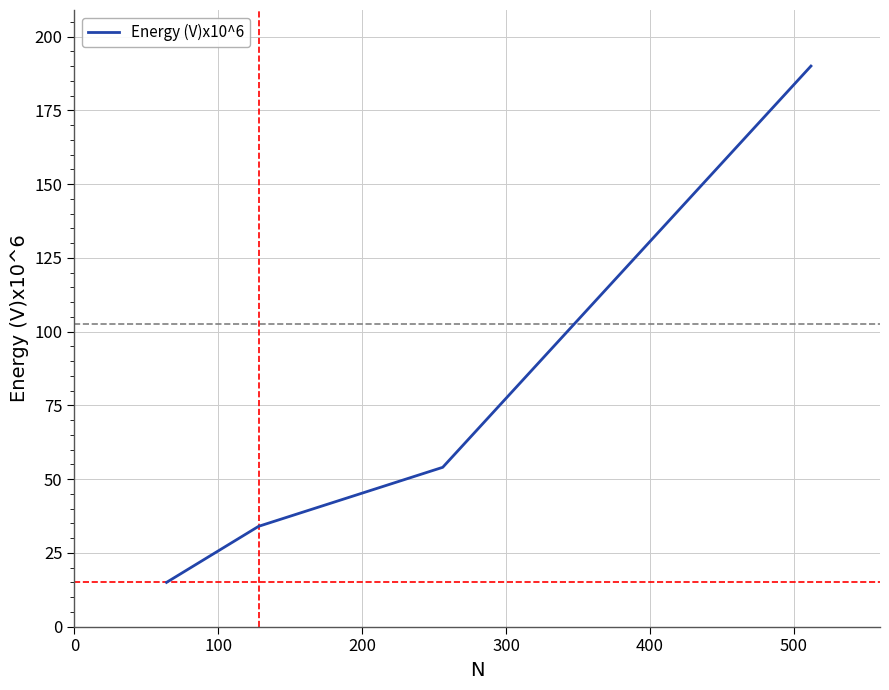

How many lines are shown in the chart?

1